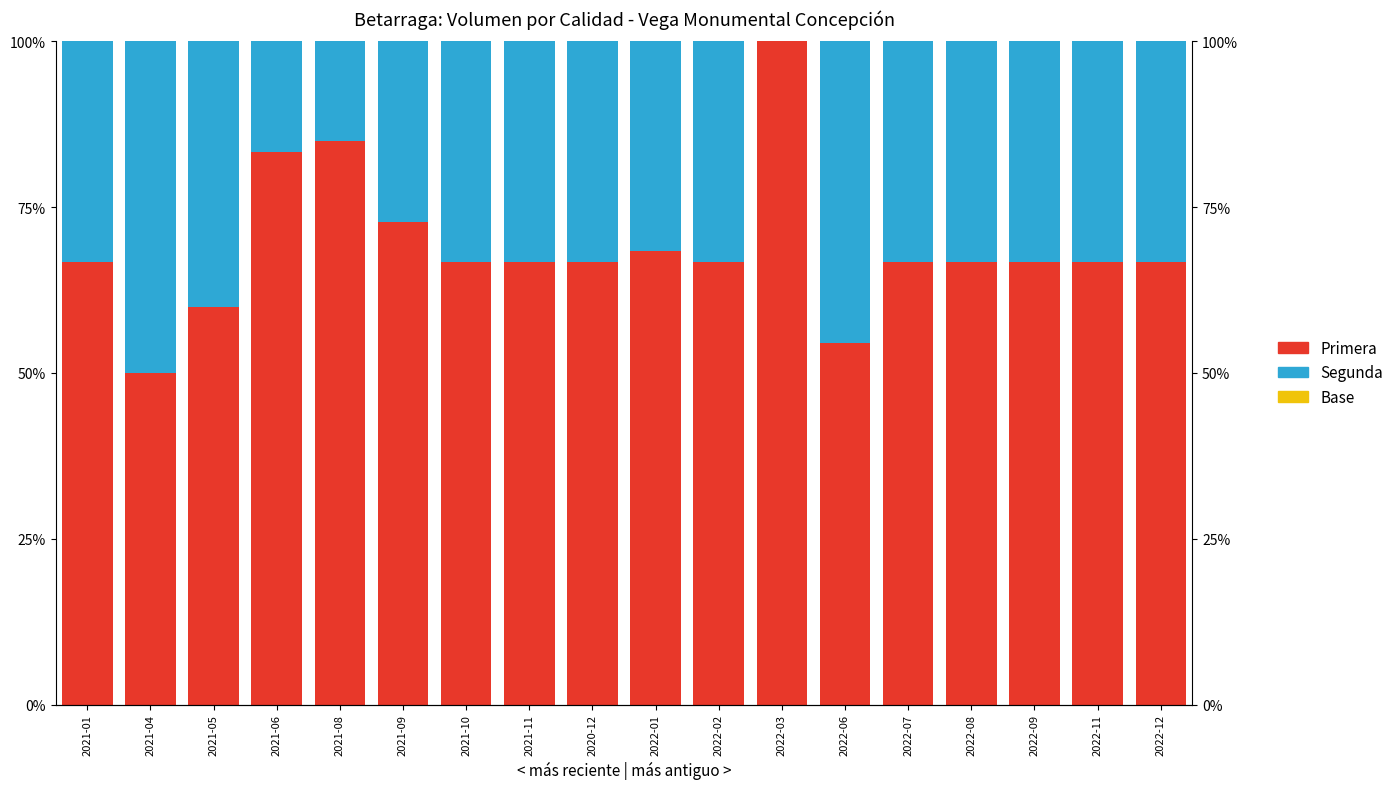

What position from the right is 2022-03?

7